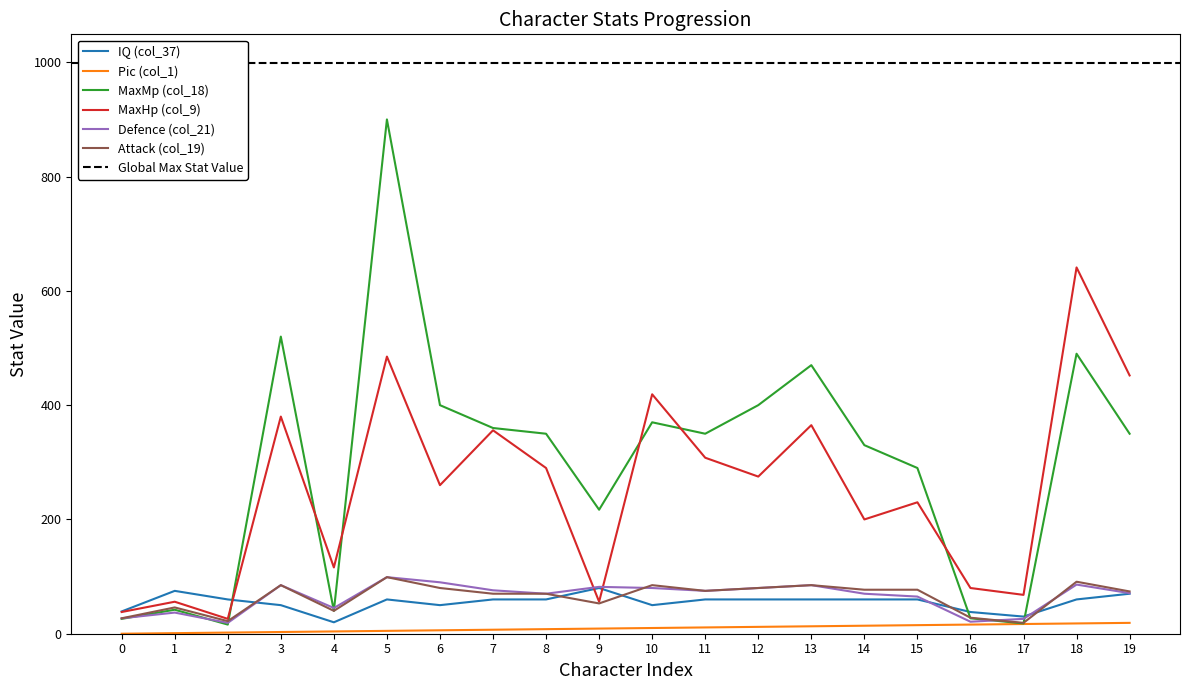

Where is the first local maximum for IQ (col_37)?

1